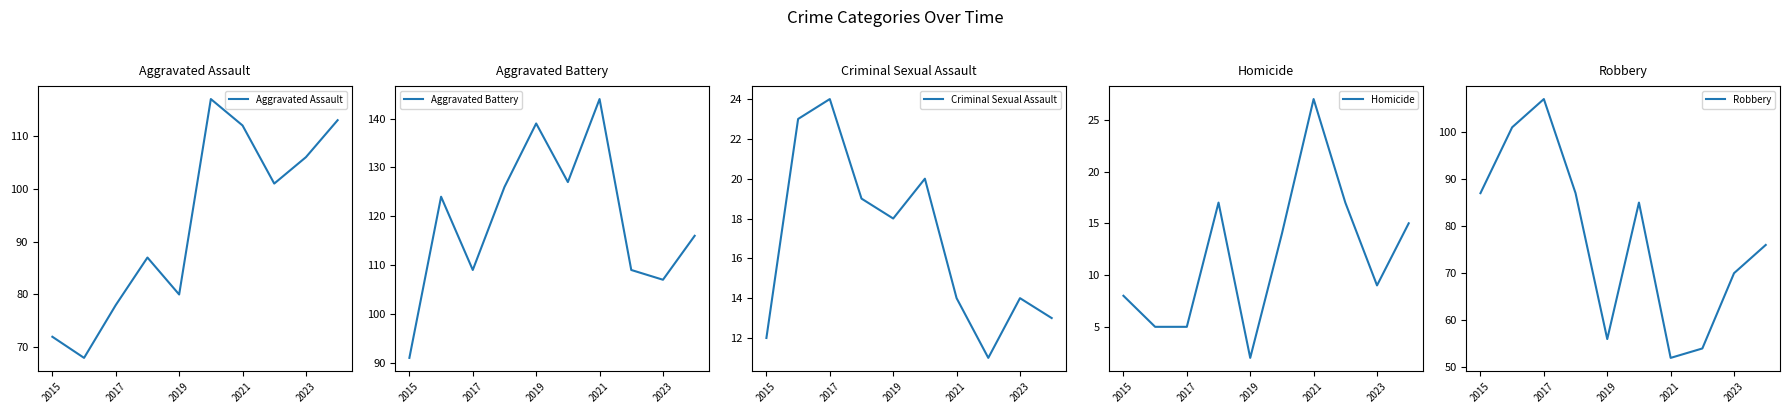

What is the difference between the second highest and minimum values in the Criminal Sexual Assault series?

12